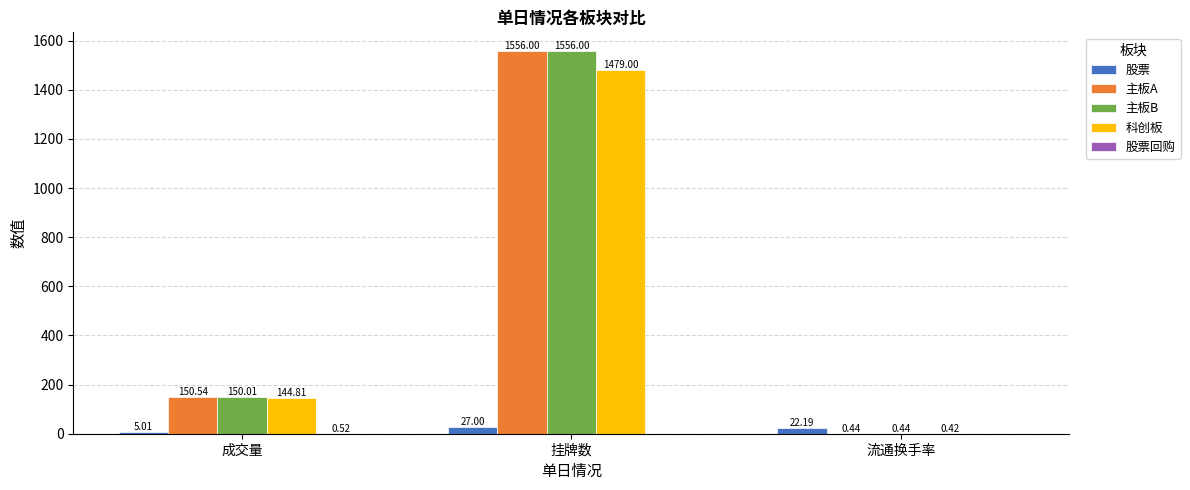

Which category has the highest value in the 主板A series?

挂牌数